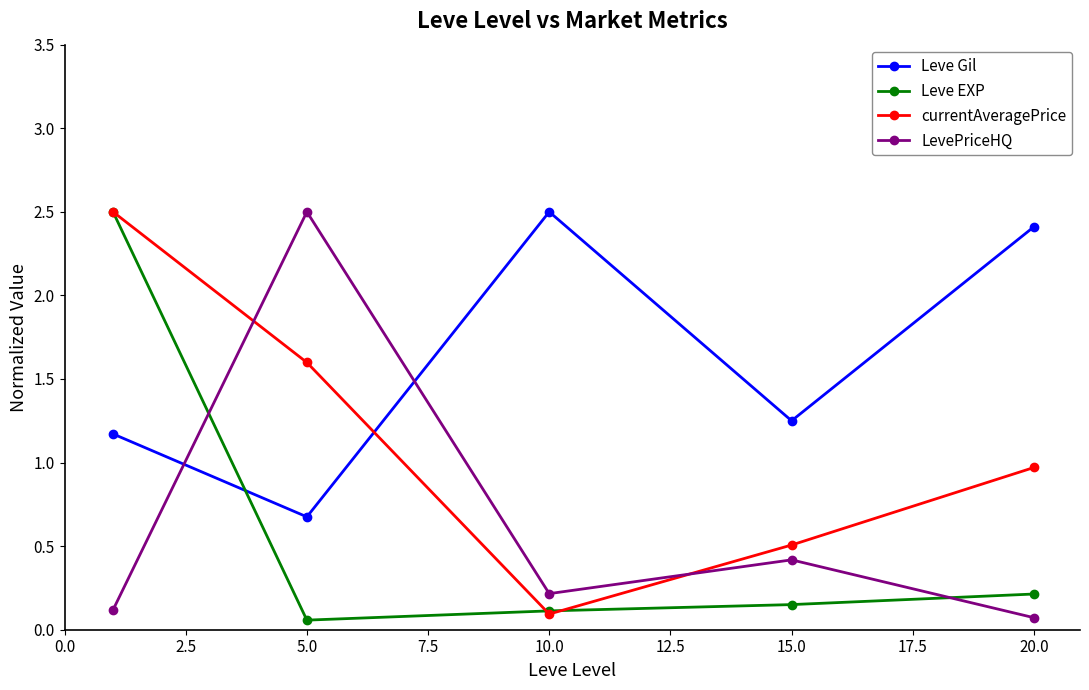

What is the highest value of the Leve Gil series?

2.5